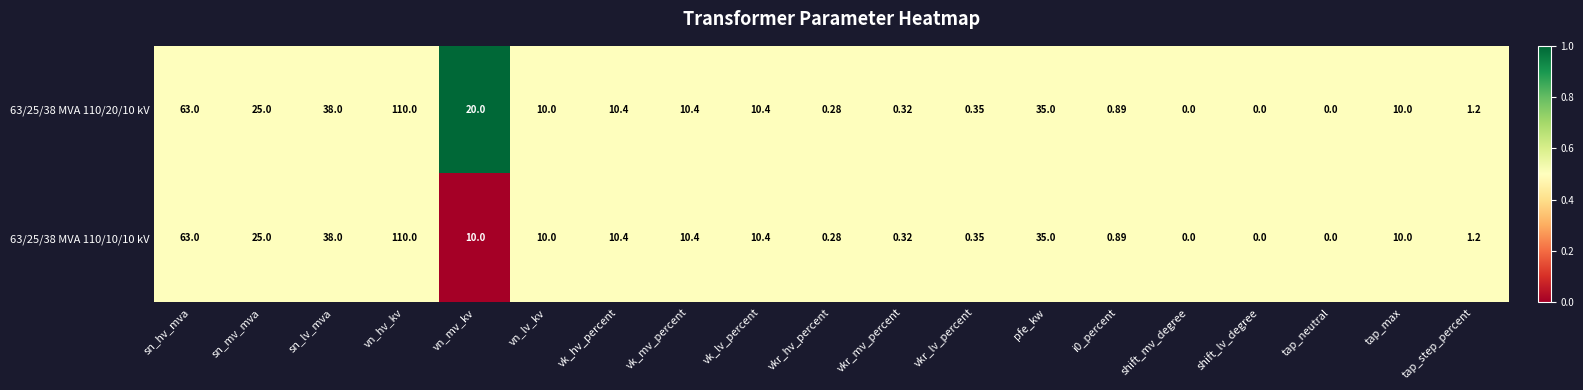

Where is 63/25/38 MVA 110/20/10 kV nearest to the value 55?

sn_hv_mva